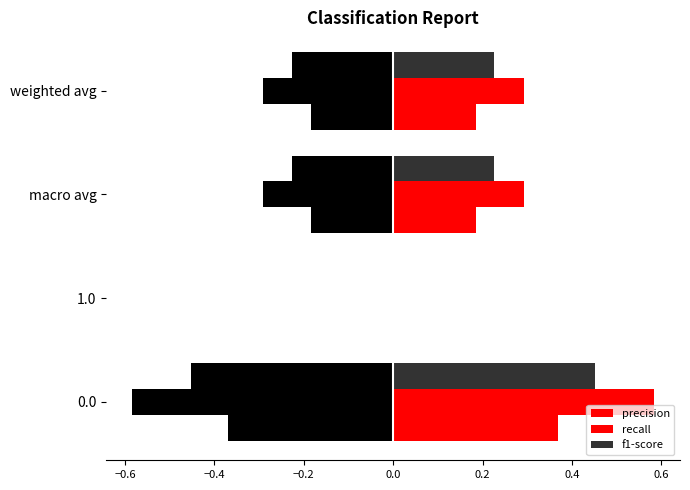

The value of precision at macro avg is 0.2. True or false?

True